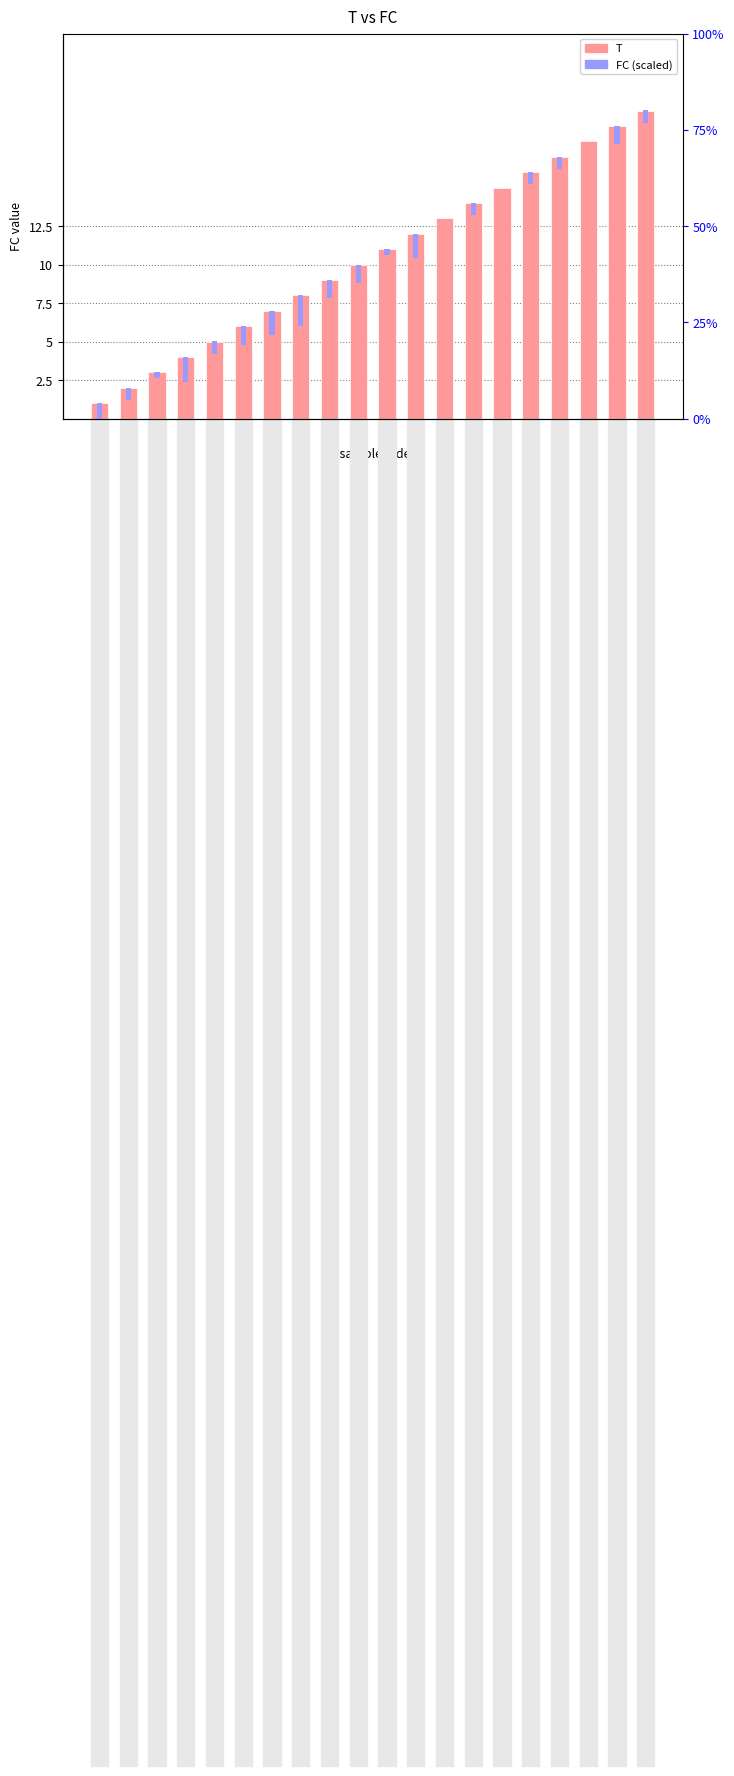

Is it true that T equals 18.0 at 18?

True